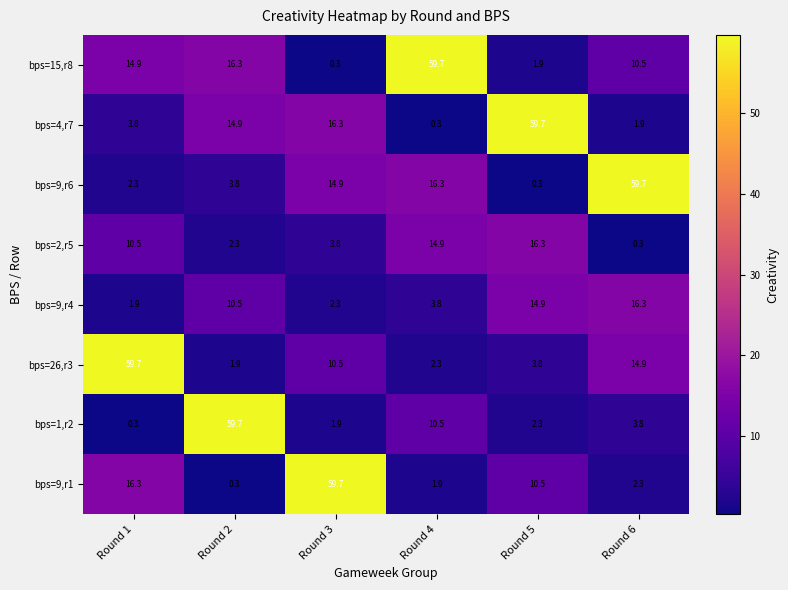

How many data points does each series have?

6